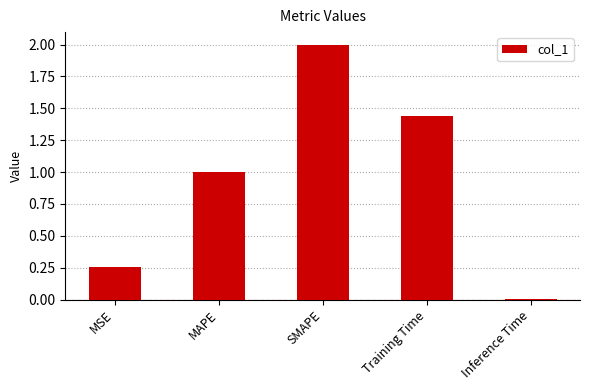

True or false: the data shows 0.5 at Training Time.

False